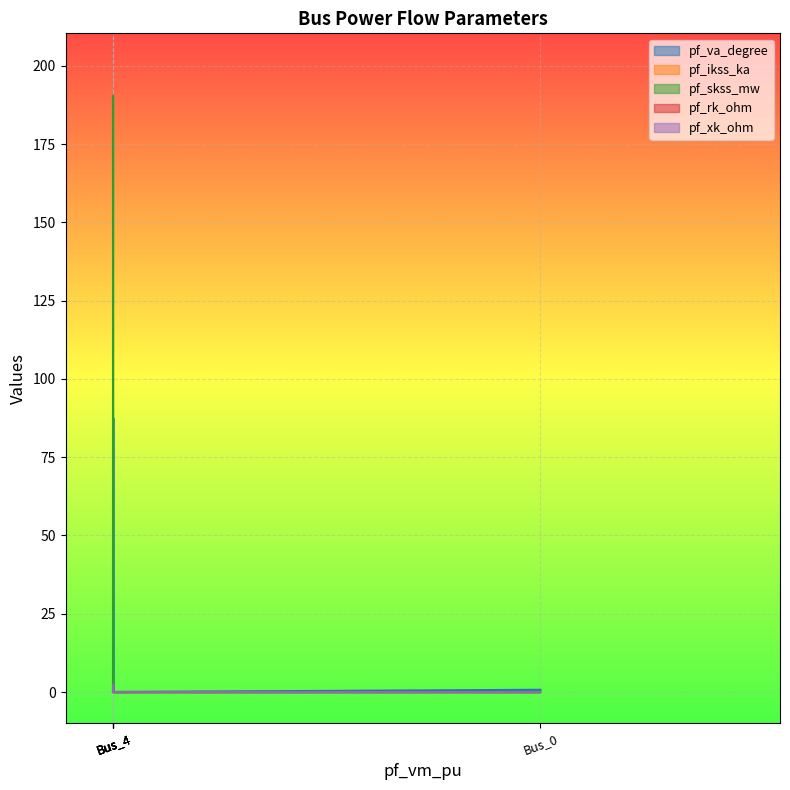

Is it true that pf_skss_mw equals 95.1 at Bus_1?

False